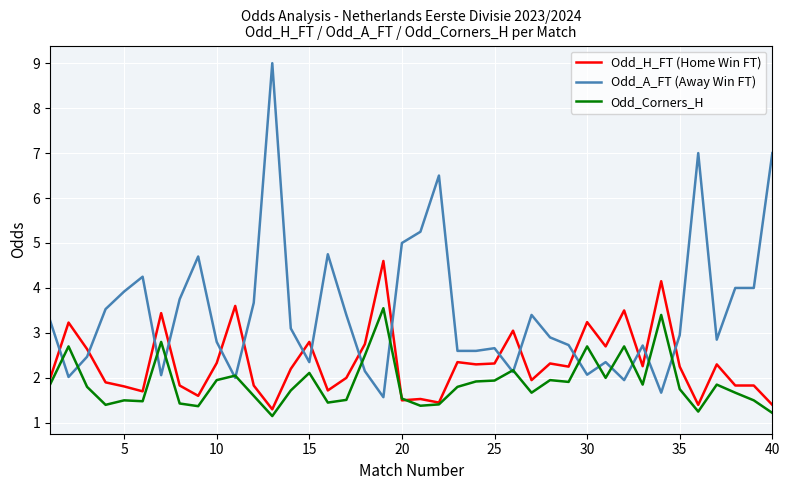

List the series in order of their overall mean, lowest first.

Odd_Corners_H, Odd_H_FT (Home Win FT), Odd_A_FT (Away Win FT)